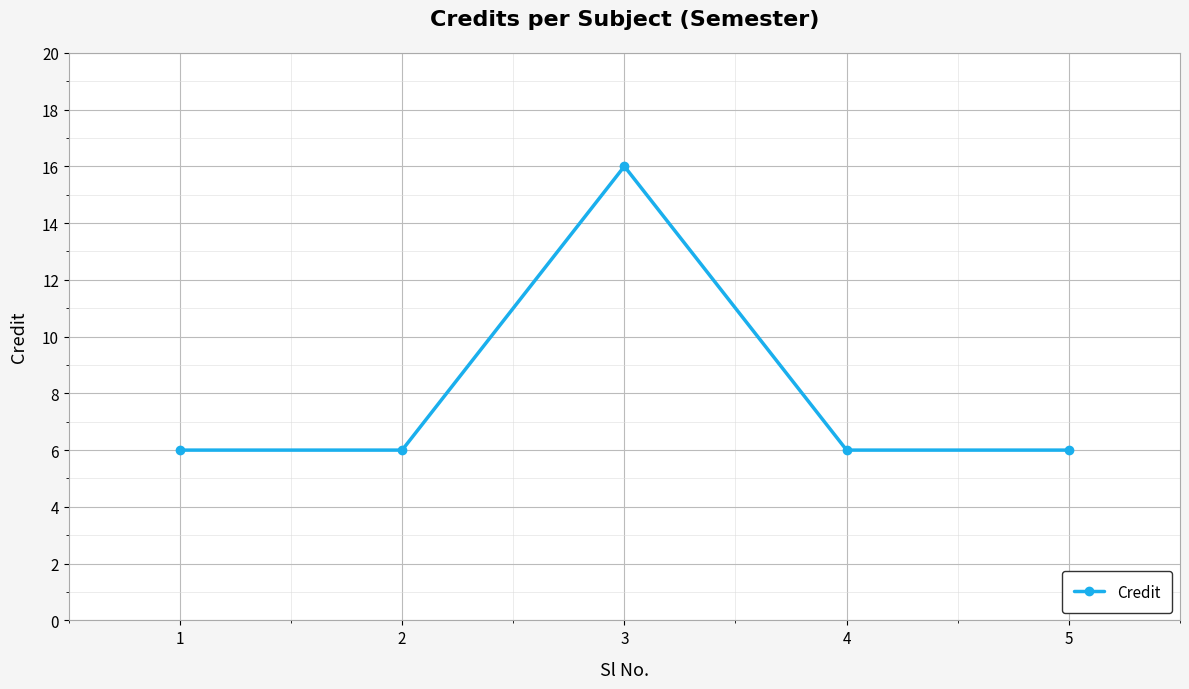

The chart shows a value of 2 at 5. True or false?

False